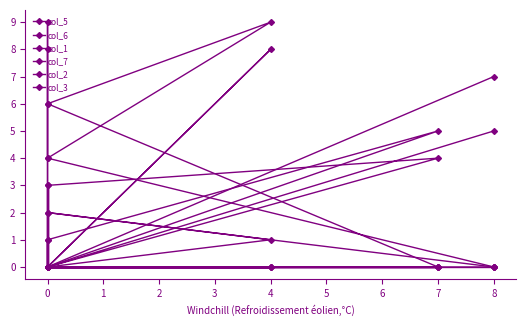

Does the chart display data point markers on the line(s)?

Yes